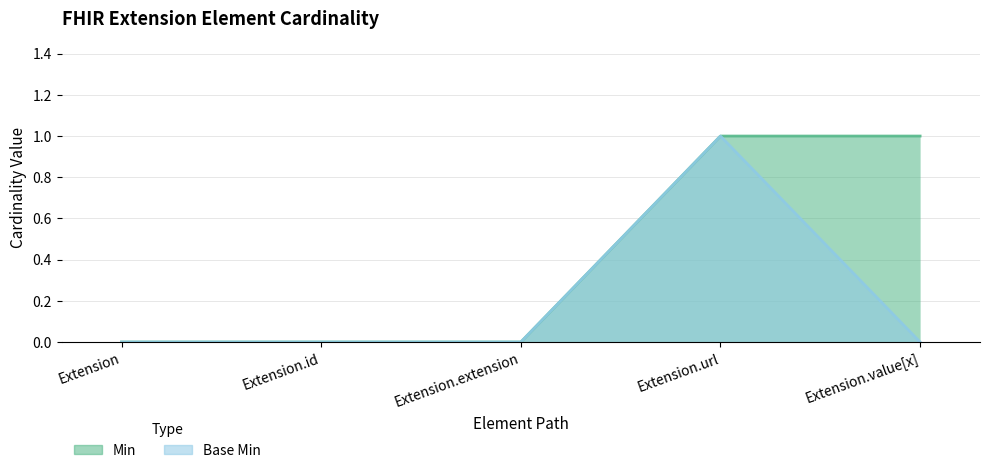

Does the chart have visible grid lines?

Yes